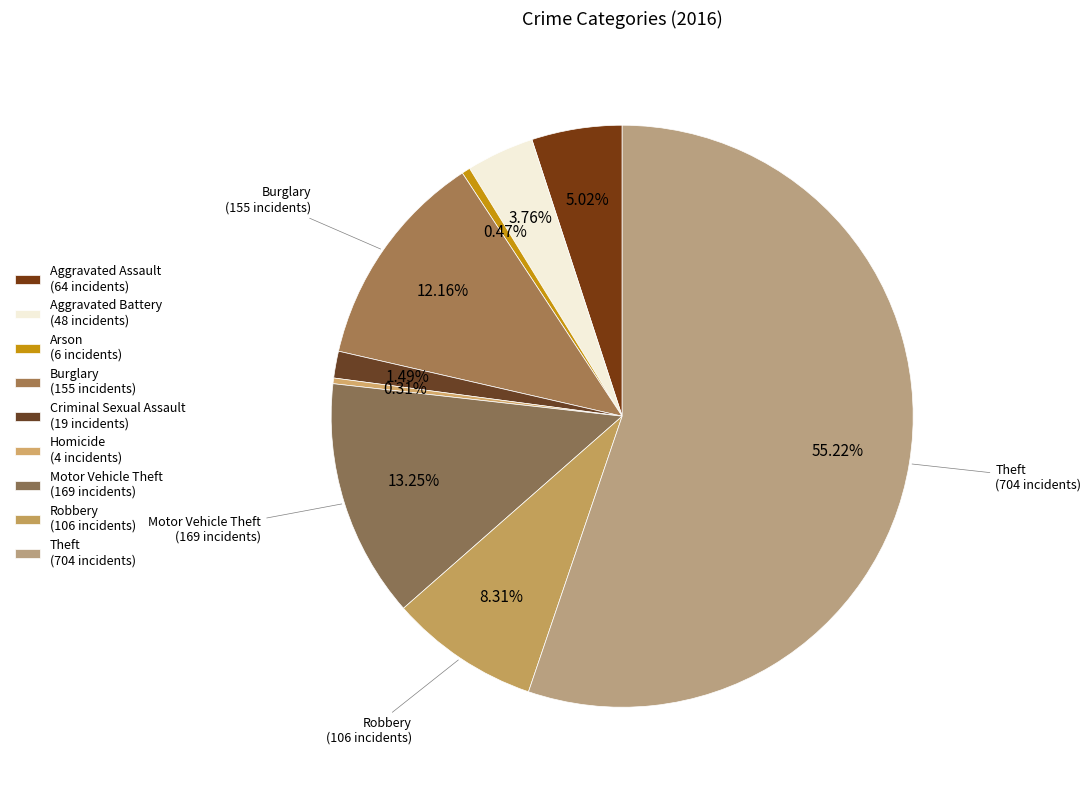

Combined, do Burglary and Motor Vehicle Theft account for over 50%?

No